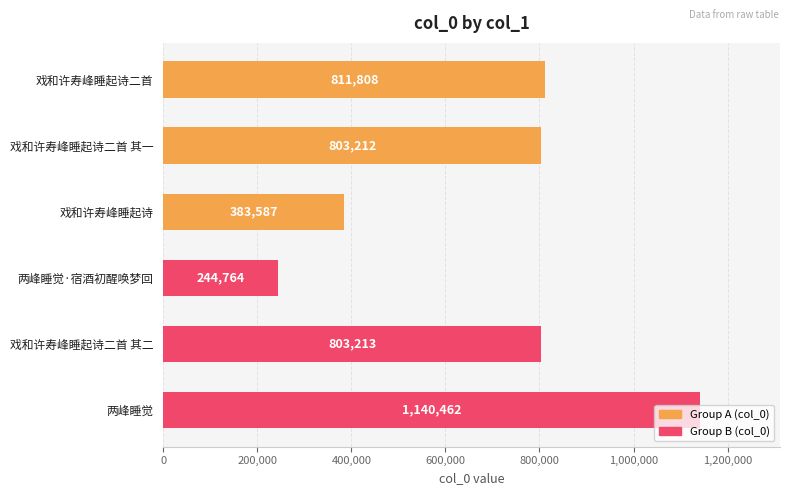

At which category does the chart reach its minimum across all series?

两峰睡觉·宿酒初醒唤梦回